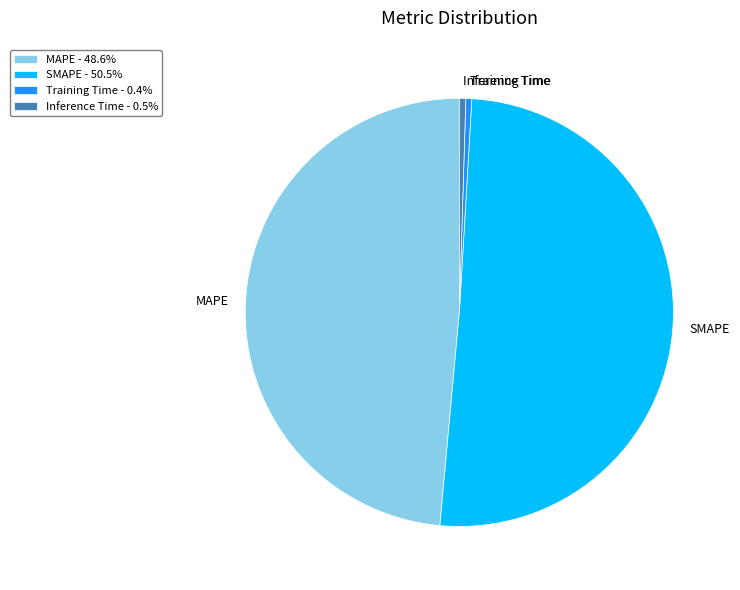

Is there any slice that represents more than half of the pie?

Yes